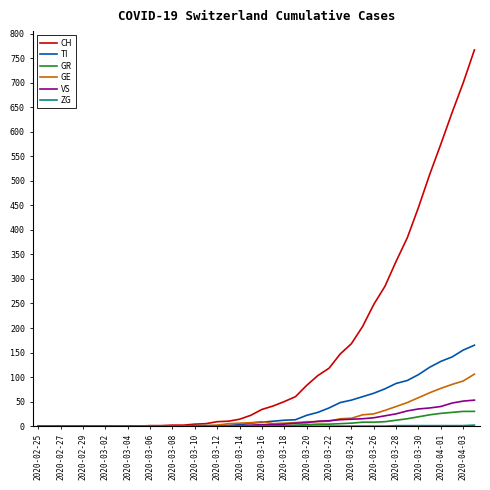

Which series has the largest total across all categories?

CH